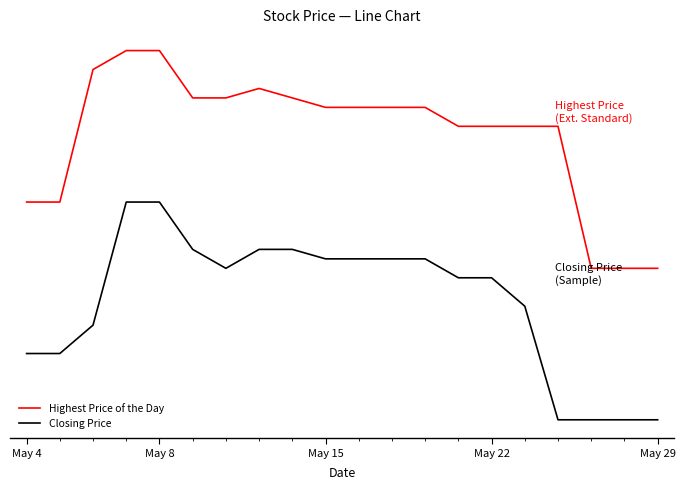

What are all the series names shown in the legend?

Highest Price of the Day, Closing Price